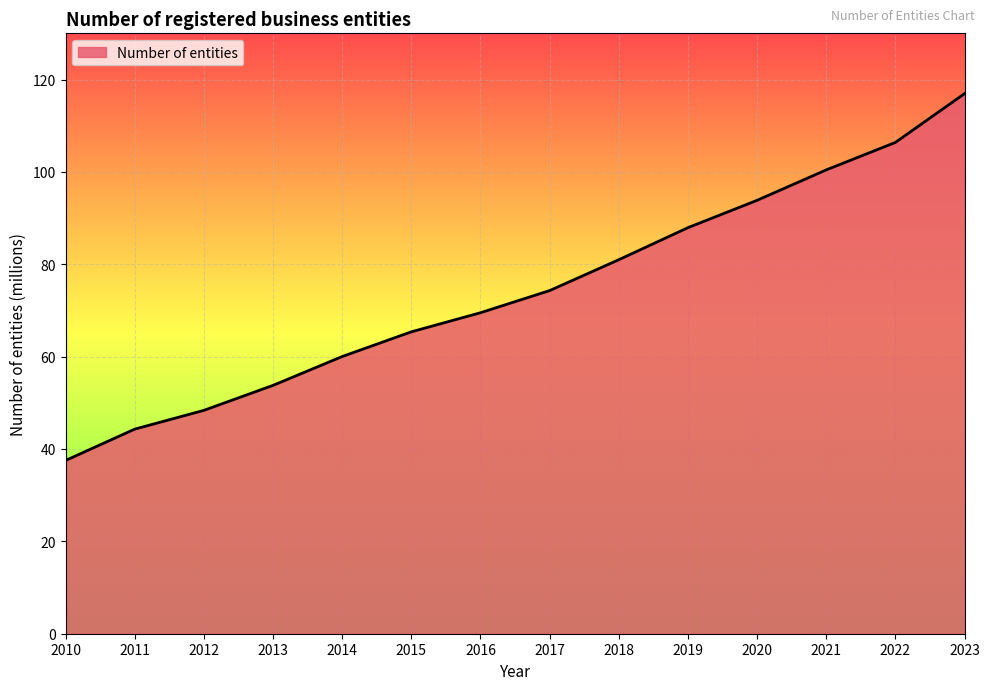

What is the sum of all values?

1039.6